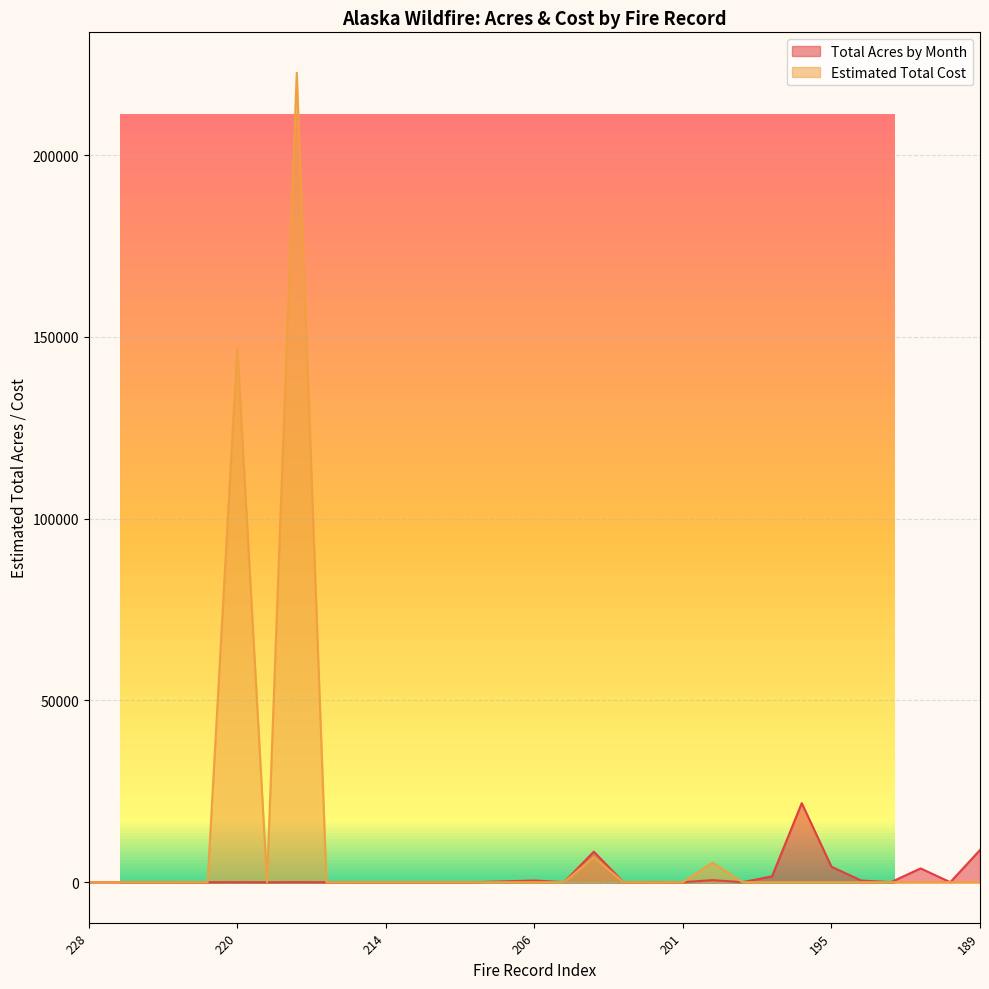

How many lines are shown in the chart?

2